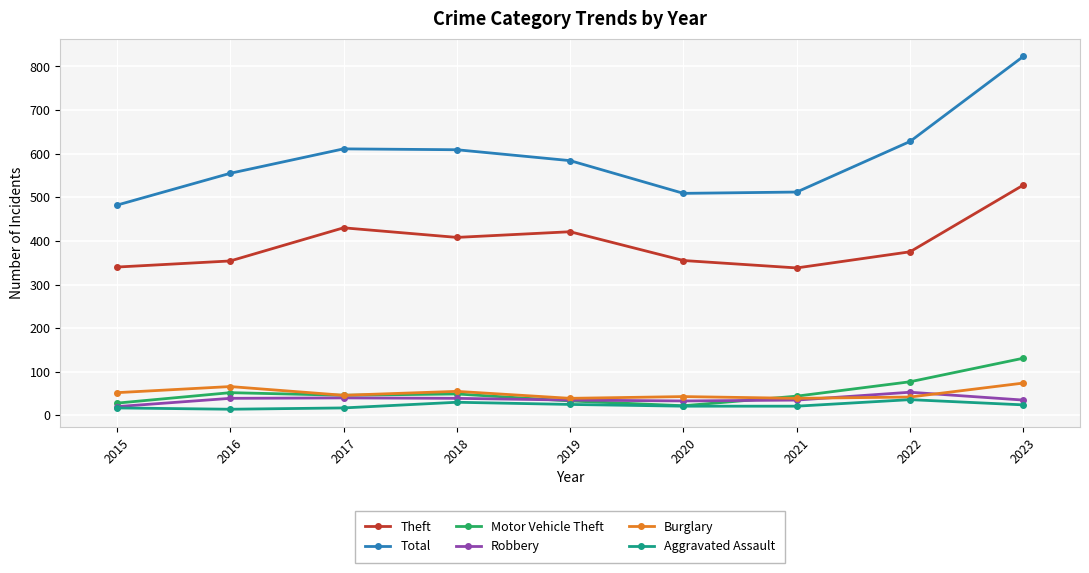

True or false: Total and Theft intersect in this chart.

False